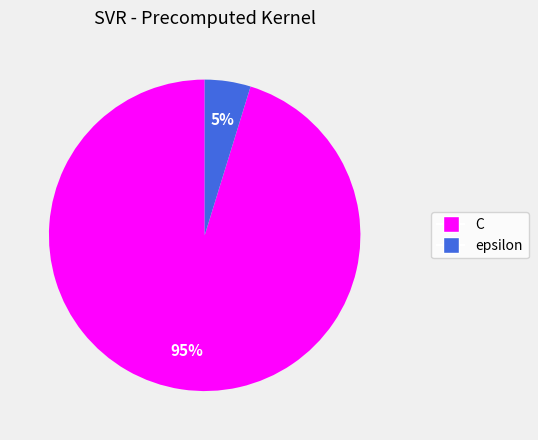

To the nearest percent, what is the difference between the largest and smallest slice percentages?

90%